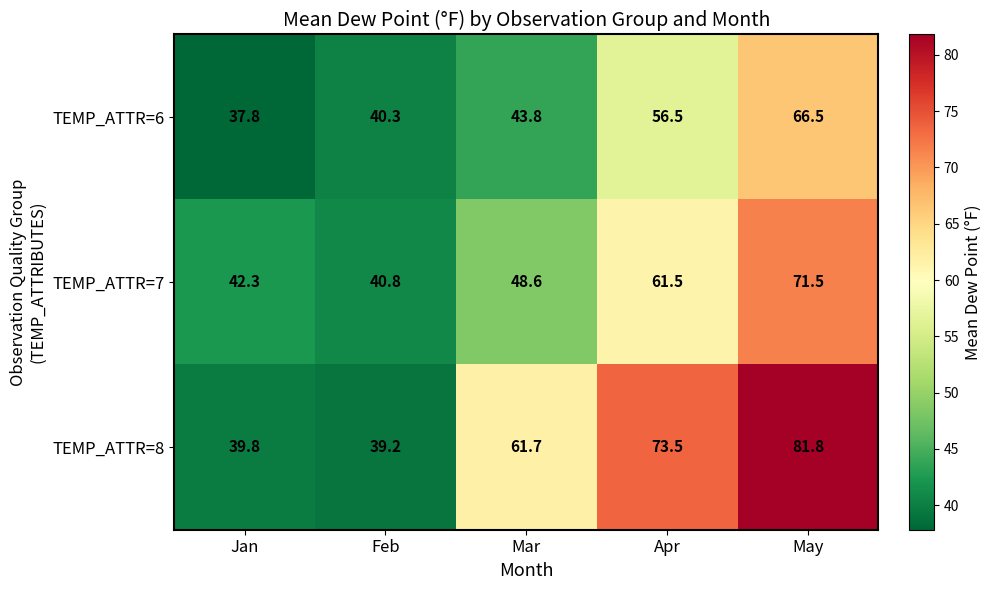

Reading left to right, extract all data points from this chart.

TEMP_ATTR=6: Jan=37.8	Feb=40.3	Mar=43.8	Apr=56.5	May=66.5
TEMP_ATTR=7: Jan=42.3	Feb=40.8	Mar=48.6	Apr=61.5	May=71.5
TEMP_ATTR=8: Jan=39.8	Feb=39.2	Mar=61.7	Apr=73.5	May=81.8